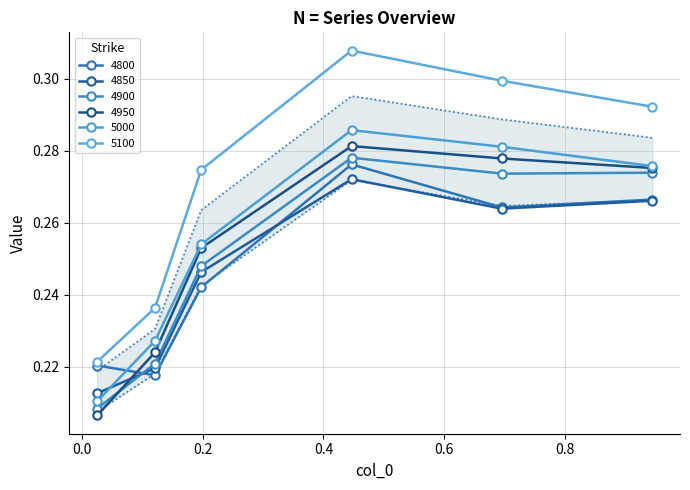

True or false: 4800 has more than 1 interior local peaks.

False